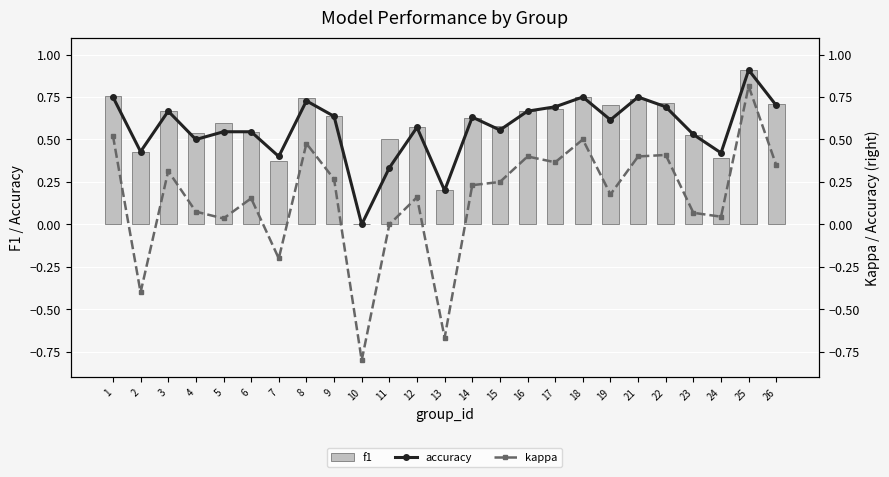

At how many categories does at least one series exceed 0?

24